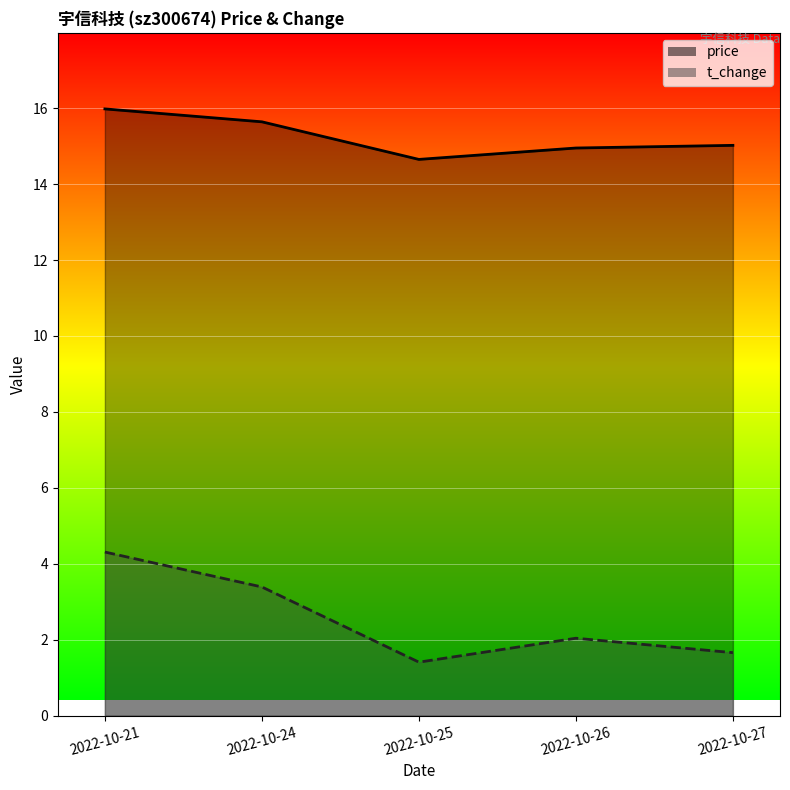

List the series in order of their peak value, highest first.

price, t_change